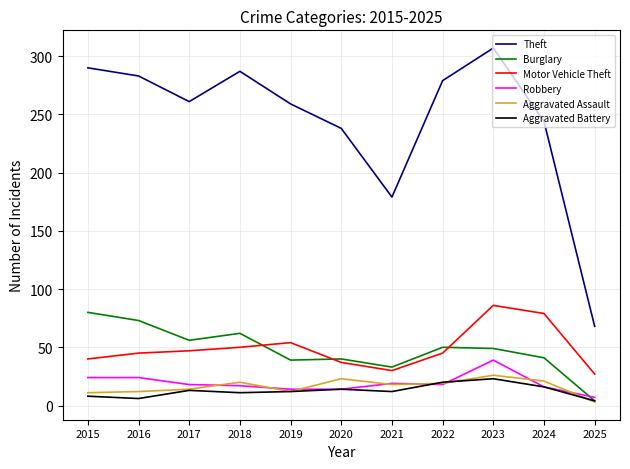

True or false: Aggravated Battery and Motor Vehicle Theft cross at least once.

False